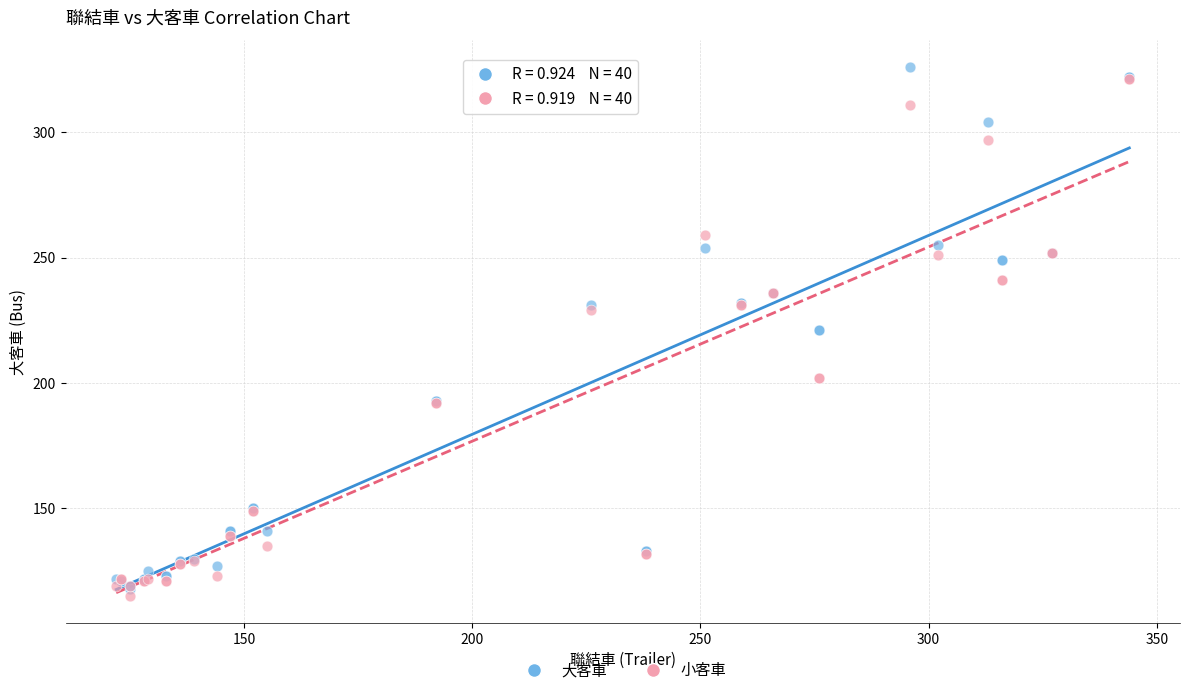

What are all the series names shown in the legend?

大客車, 小客車